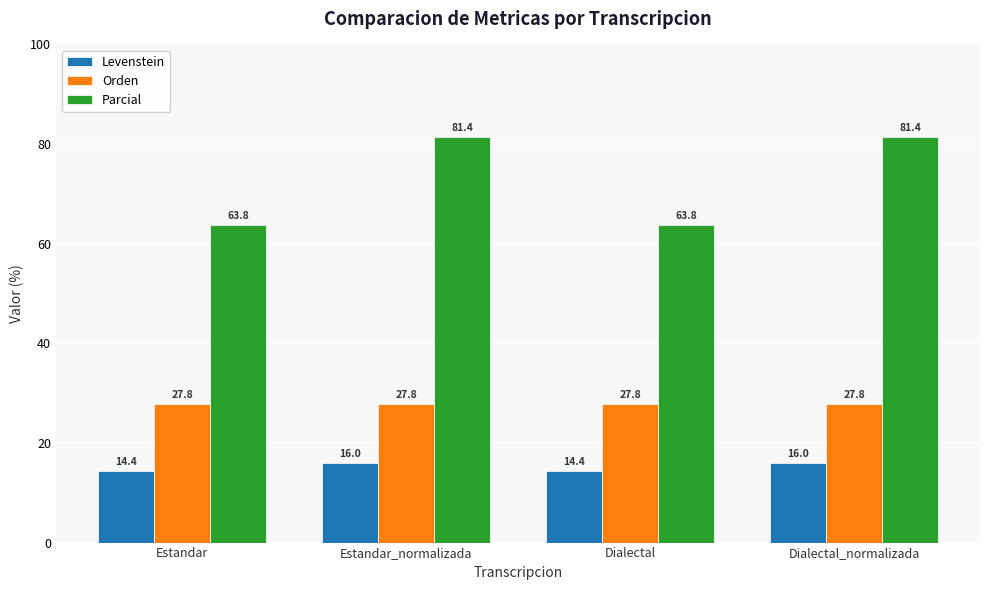

Is it true that Parcial equals 63.8 at Estandar?

True